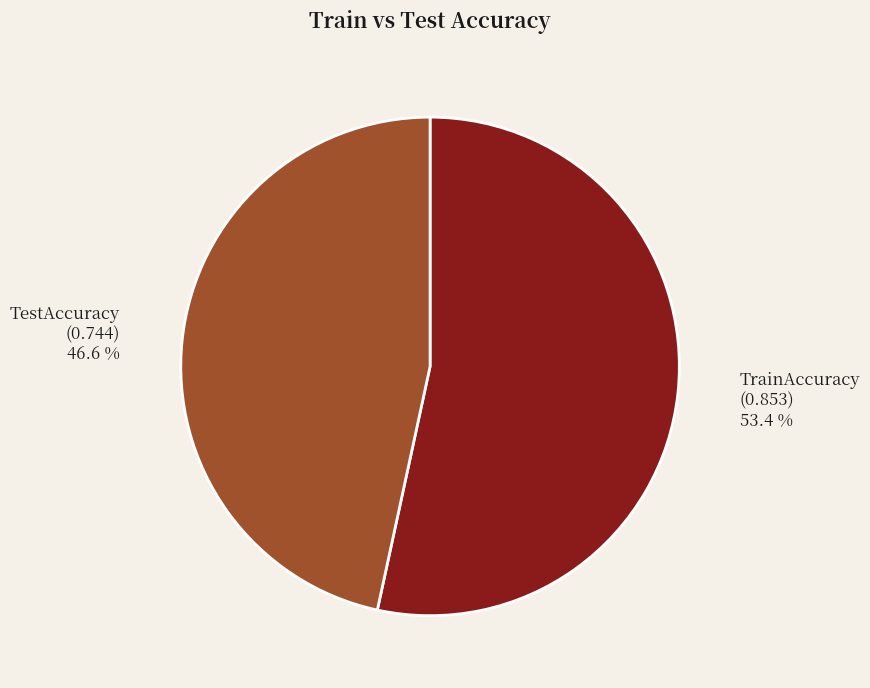

Which category accounts for the majority?

TrainAccuracy